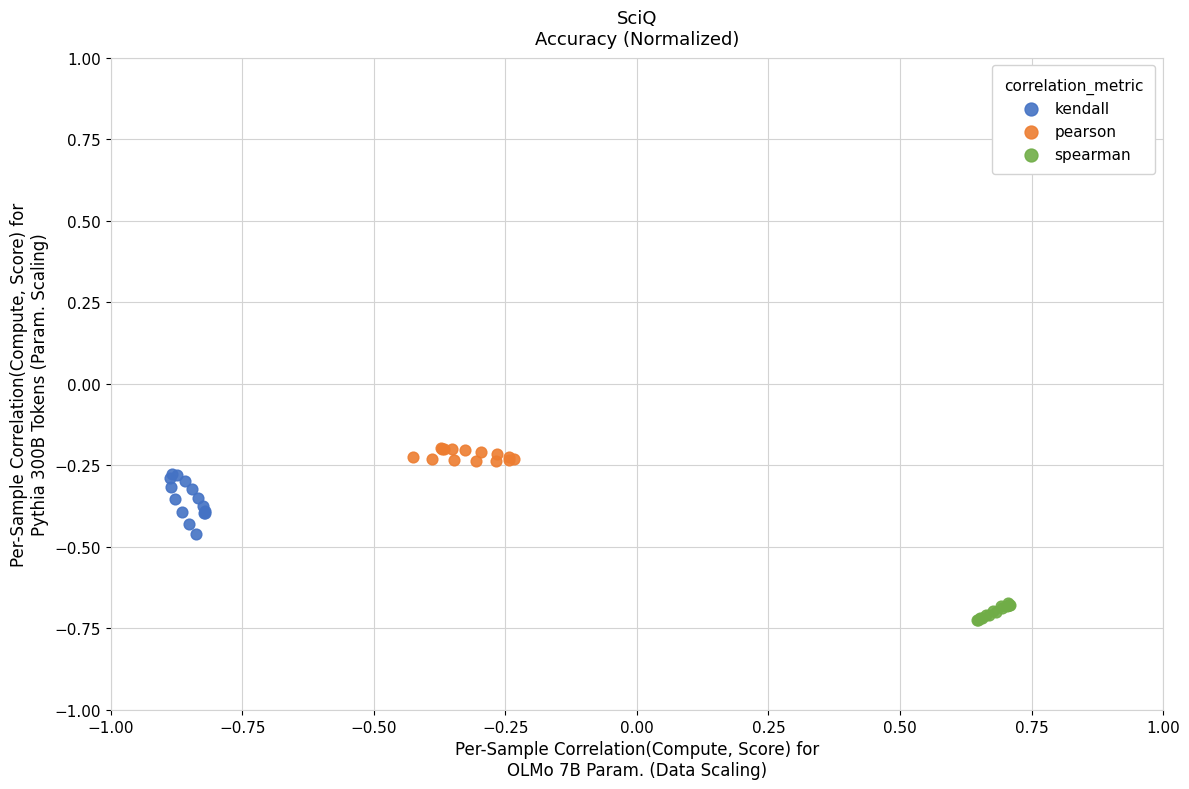

Which series has the largest Y range (max minus min)?

kendall